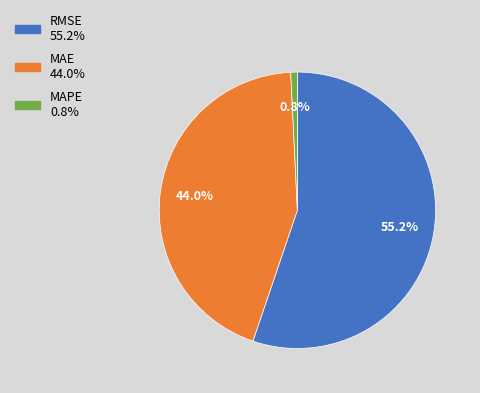

Rank the categories by value from highest to lowest.

RMSE, MAE, MAPE